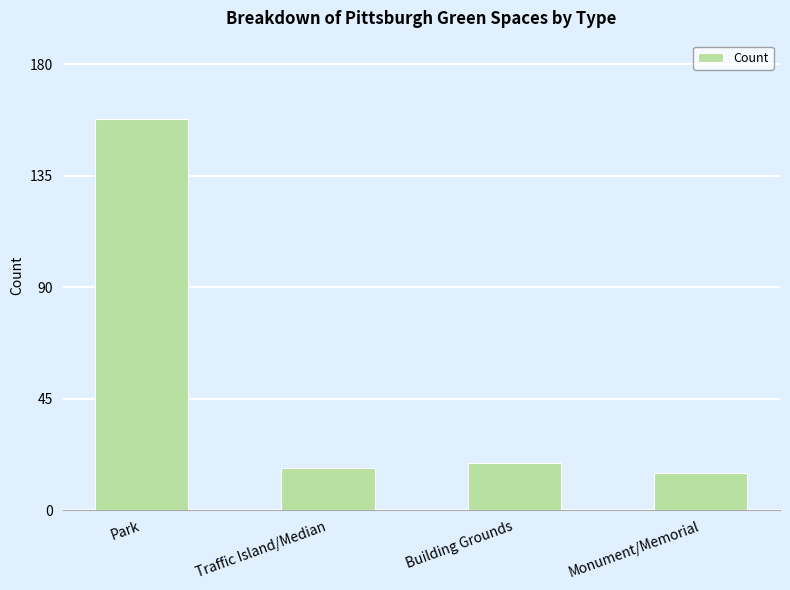

What position from the right is Building Grounds?

2